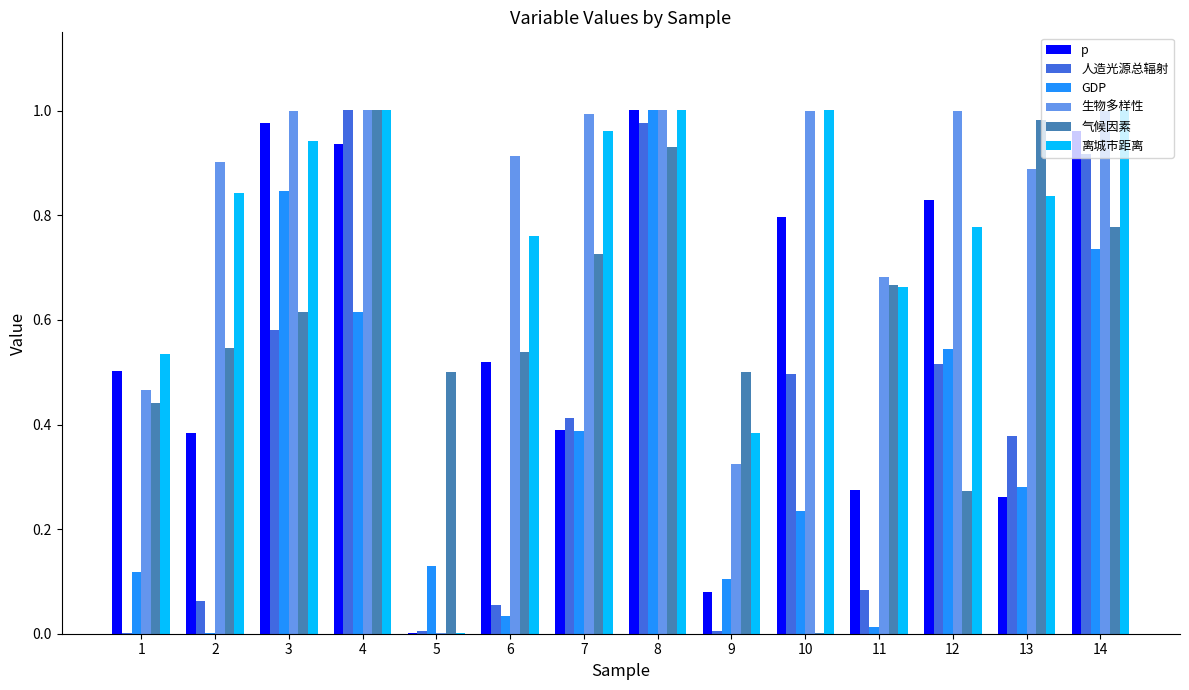

Which series changed the most between 9 and 10?

p